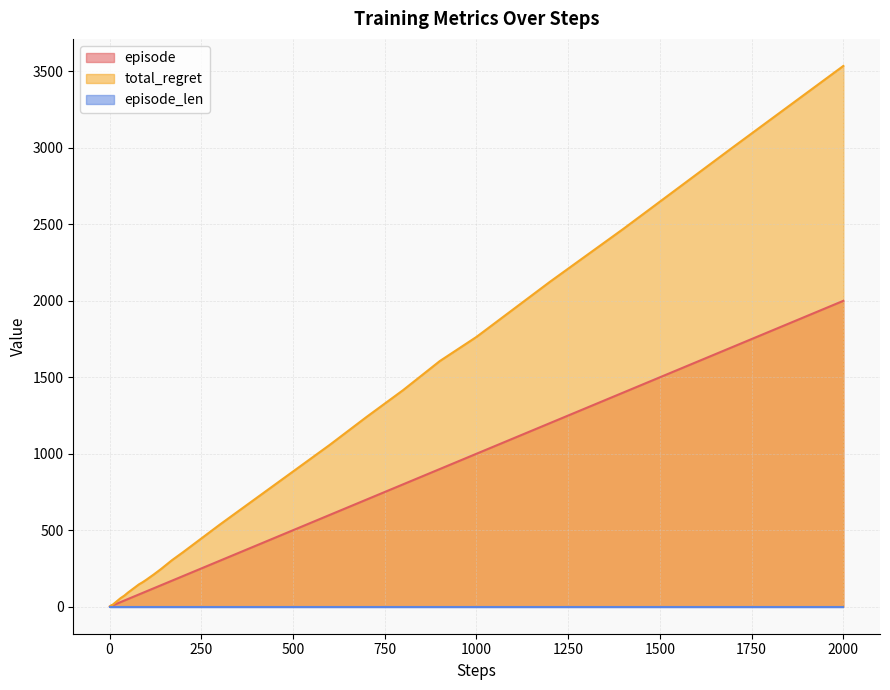

True or false: total_regret and episode cross at least once.

False